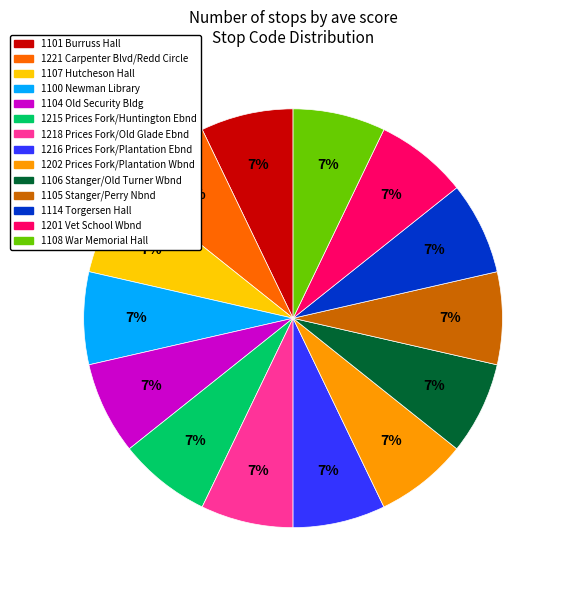

Count the number of slices in the pie.

14